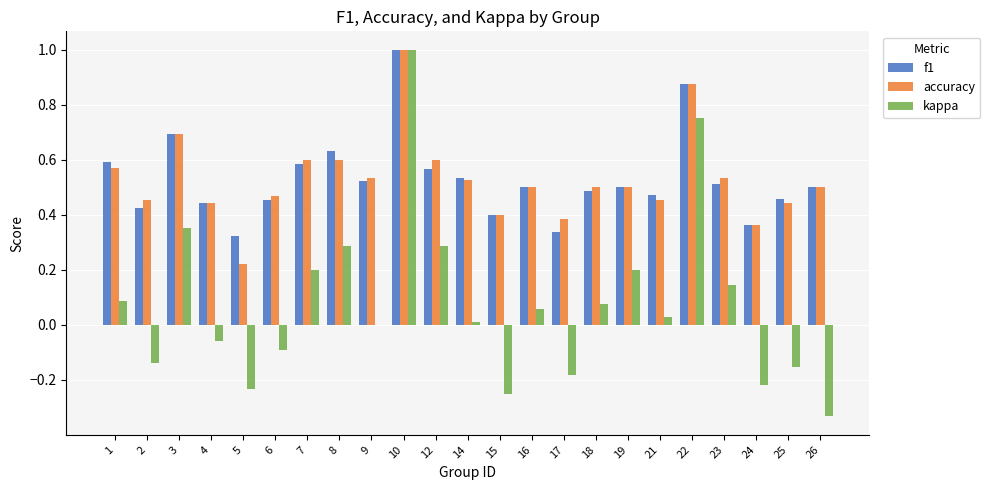

Count the number of data series in this chart.

3